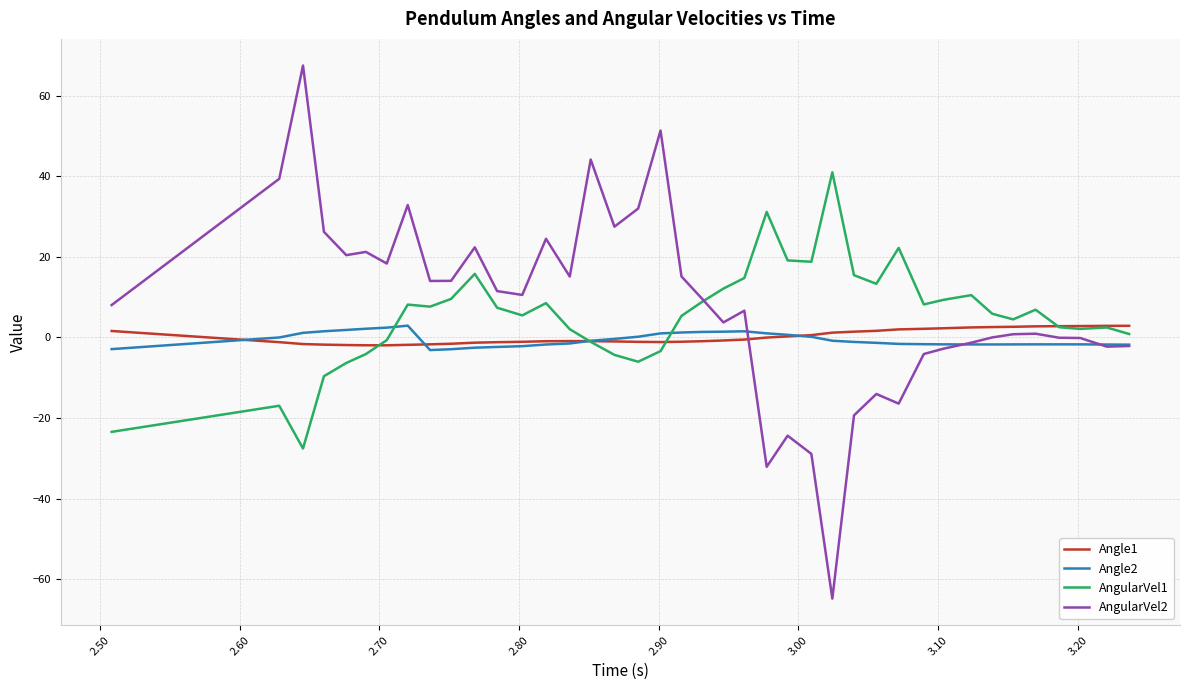

How many lines are shown in the chart?

4